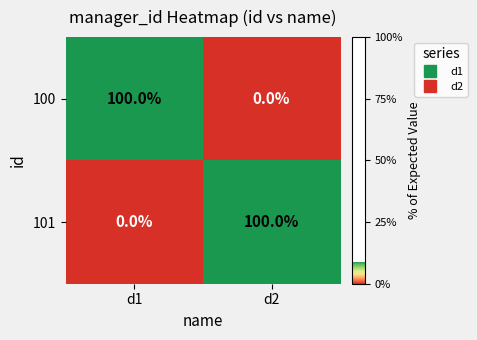

Is it true that 101 equals 0 at d1?

True